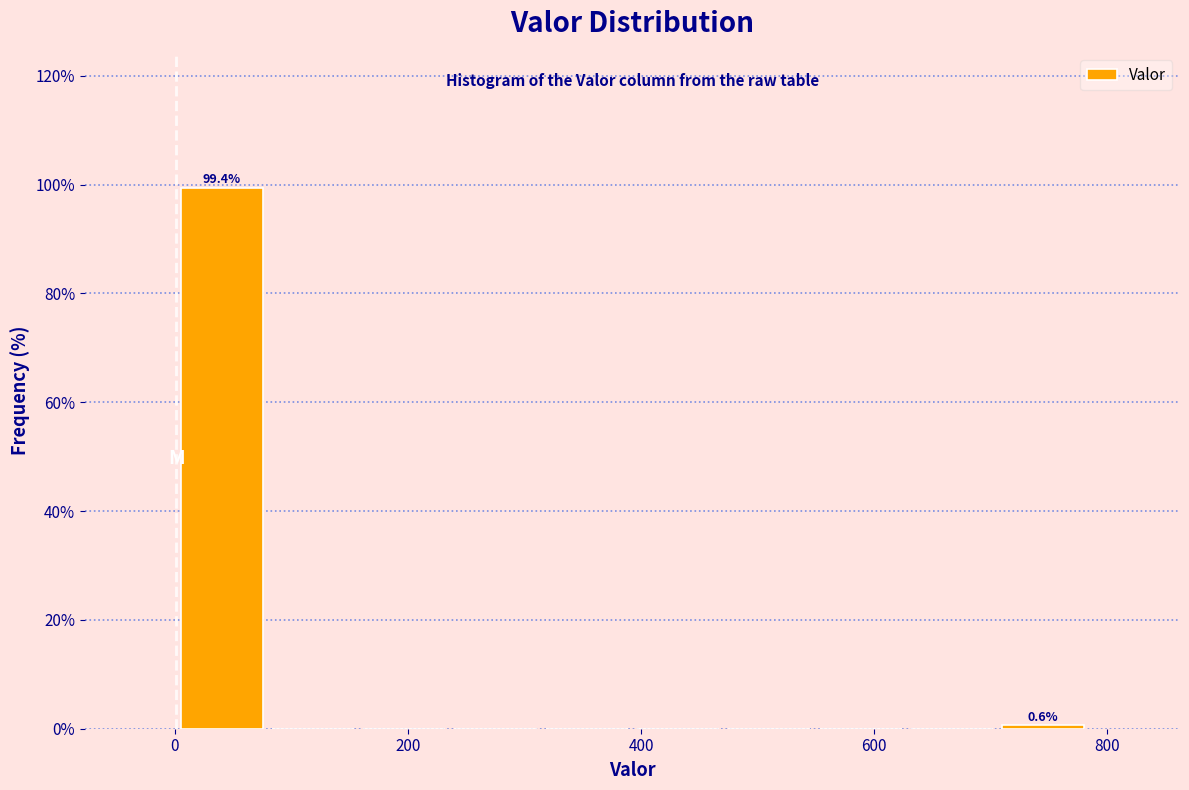

Around what value on the x-axis is the tallest bar? Give the approximate position of its centre, as read against the axis.

40